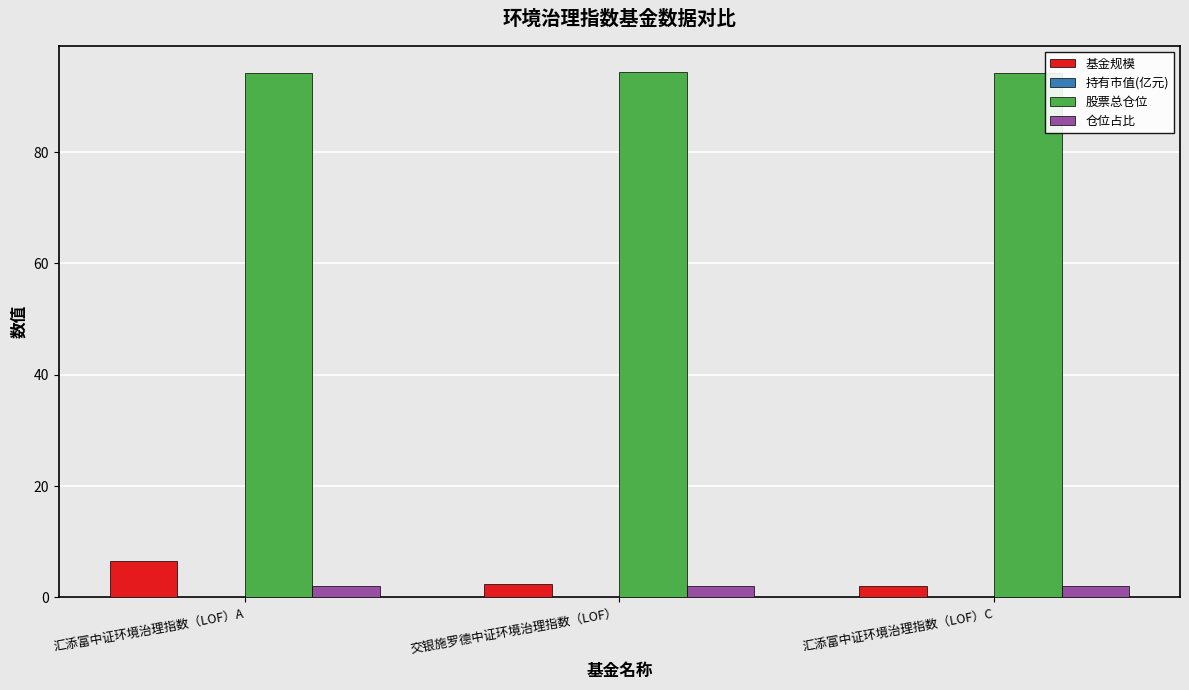

What is the spread (max minus min) of values at 汇添富中证环境治理指数（LOF）C?

94.2